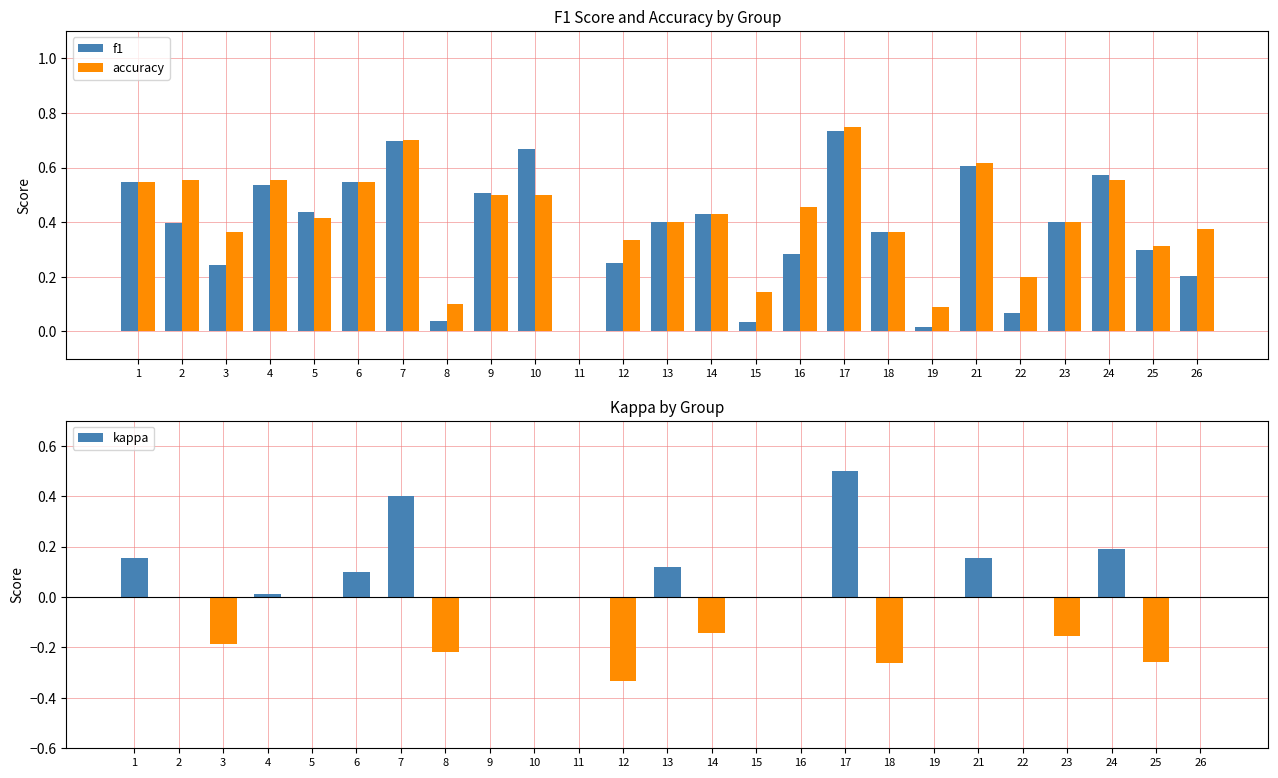

What is the total value across all series at 3?

0.4